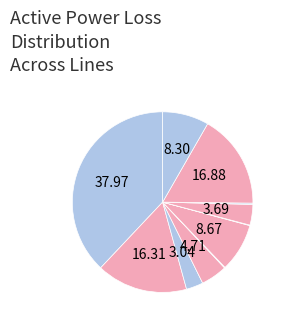

How many slices are in this pie chart?

11